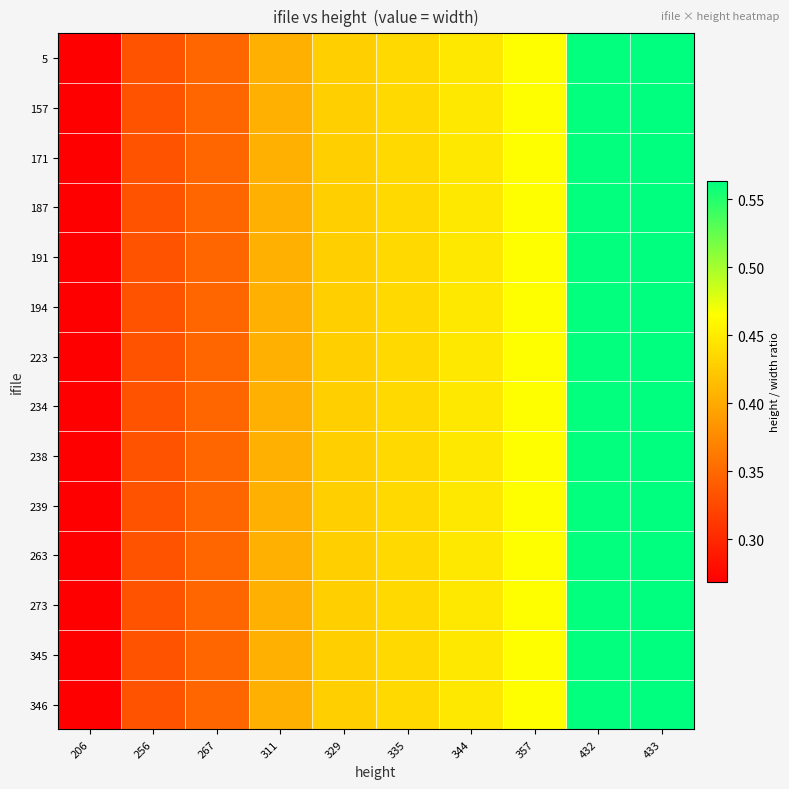

Between 267 and 329, which is larger?

329